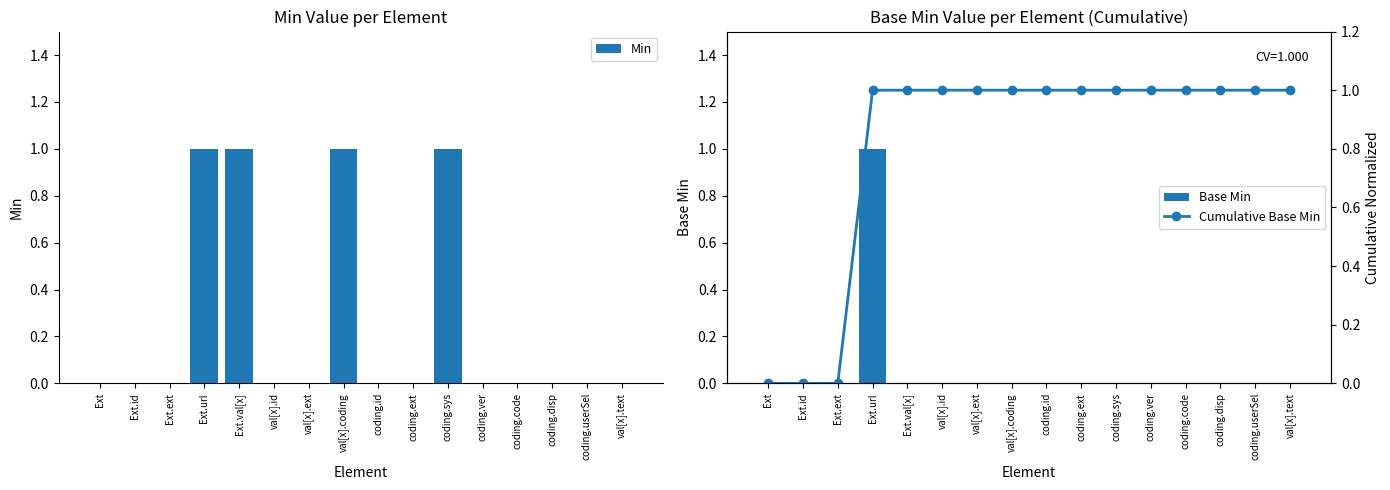

The value of Min at Ext.url is 1. True or false?

True